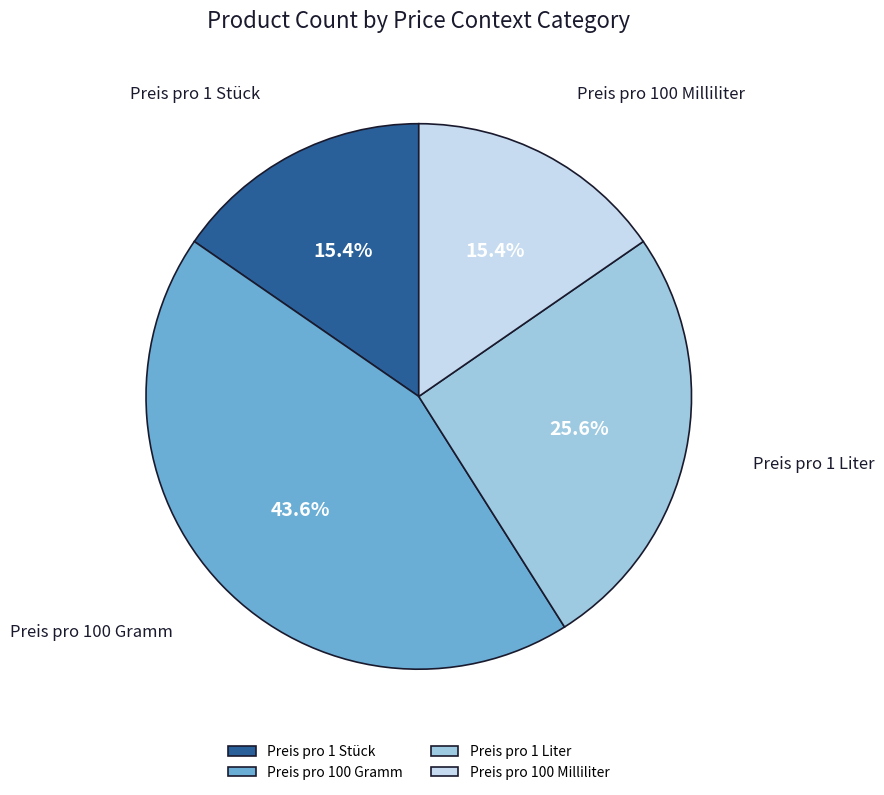

Approximately how many times larger is the value at Preis pro 1 Liter compared to Preis pro 1 Stück?

1.7